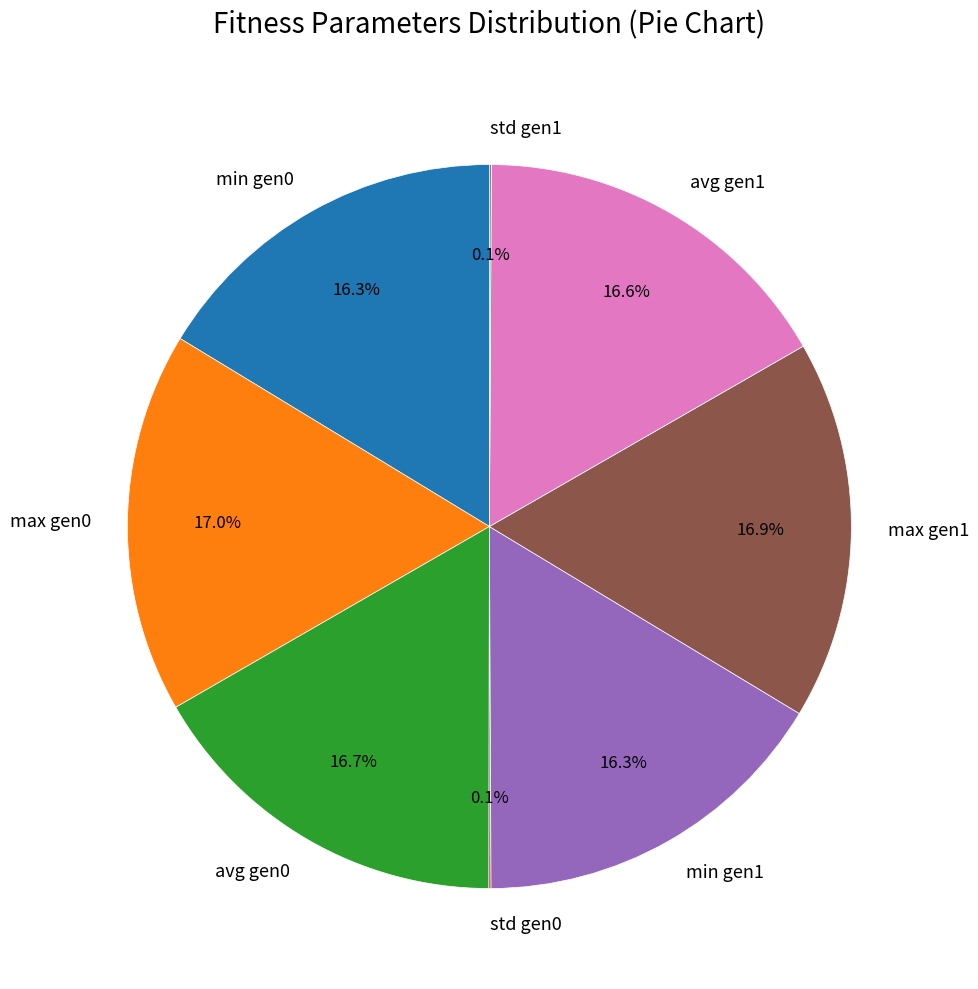

What is the total percentage of avg gen0 and max gen1?

33.6%